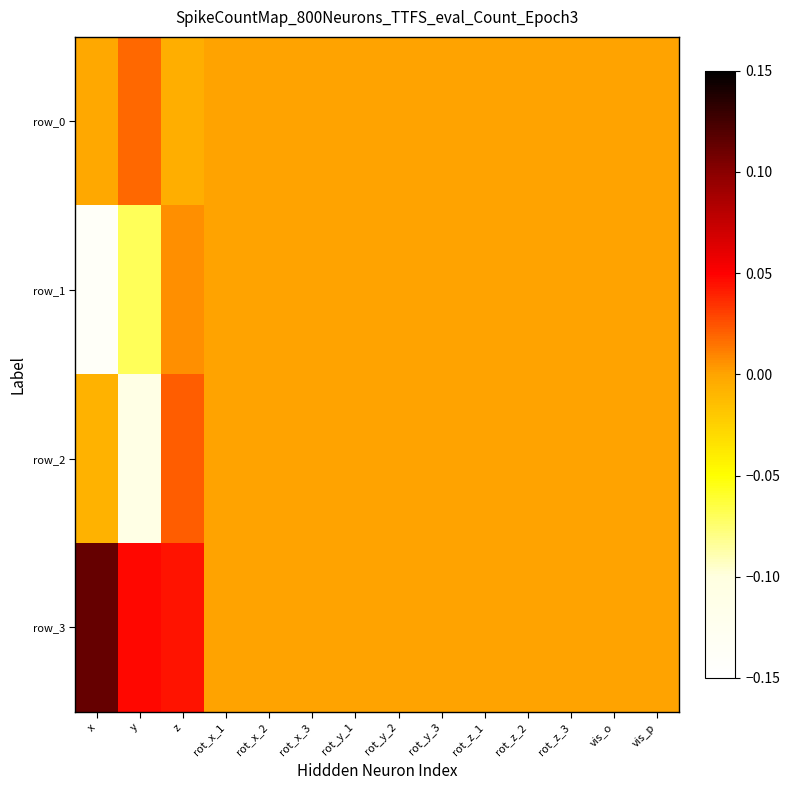

List the series in order of their overall mean, lowest first.

row_1, row_2, row_0, row_3